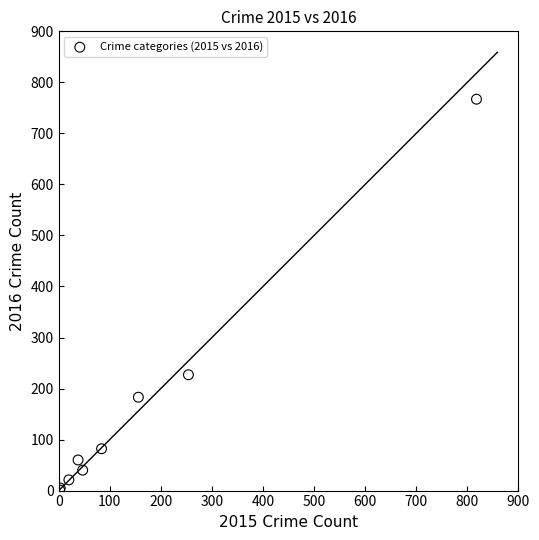

What Y value in the scatter plot is closest to 384?

227